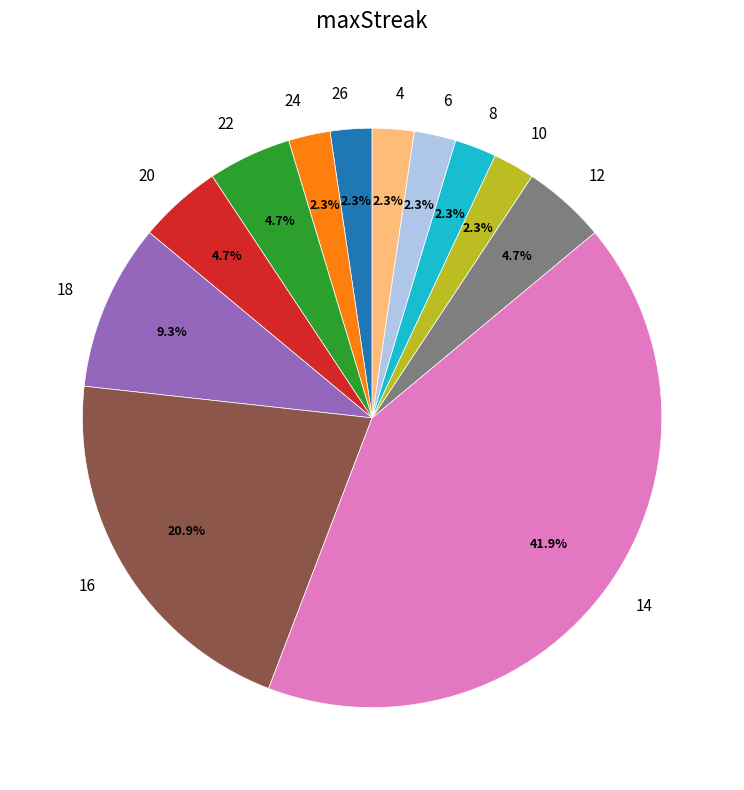

What percentage is the 20 slice, to the nearest percent?

5%